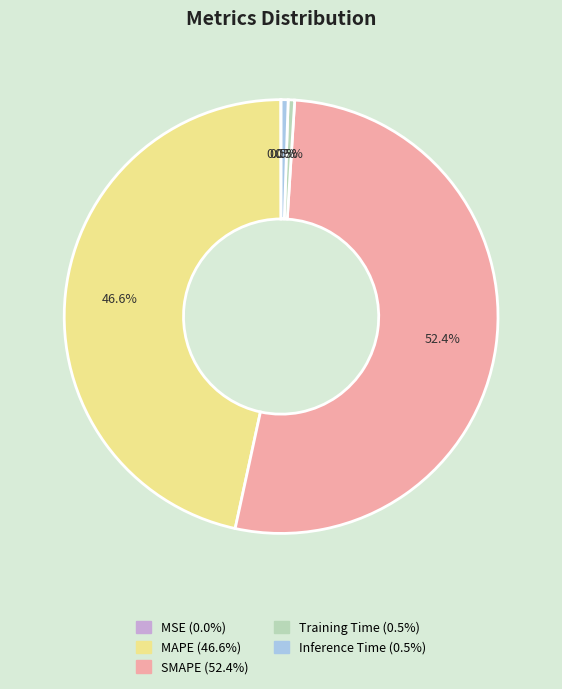

Which has a higher value, Inference Time or MAPE?

MAPE